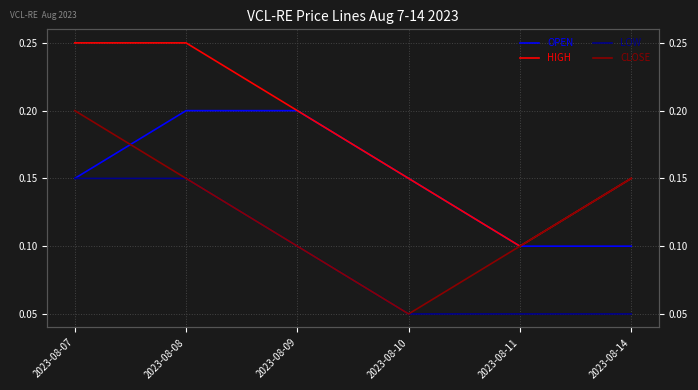

What are all the series names shown in the legend?

OPEN, HIGH, LOW, CLOSE